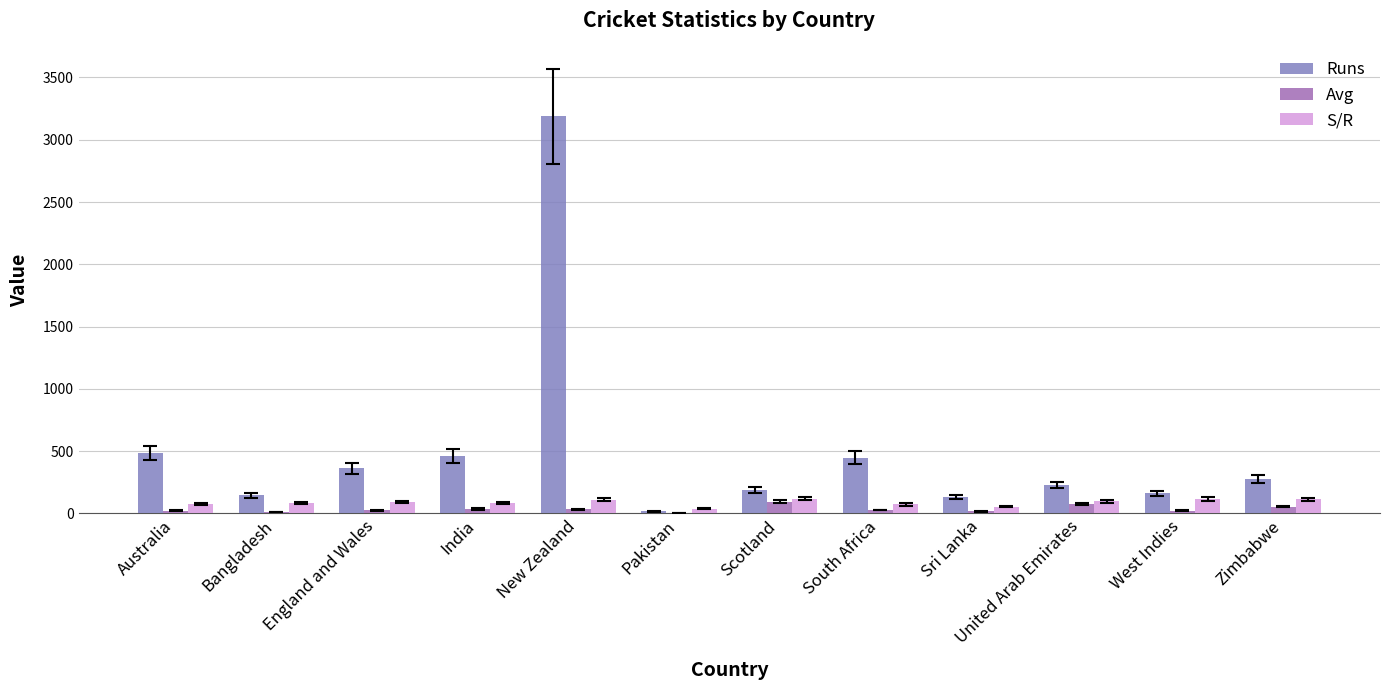

What is the spread (max minus min) of values at England and Wales?

336.1